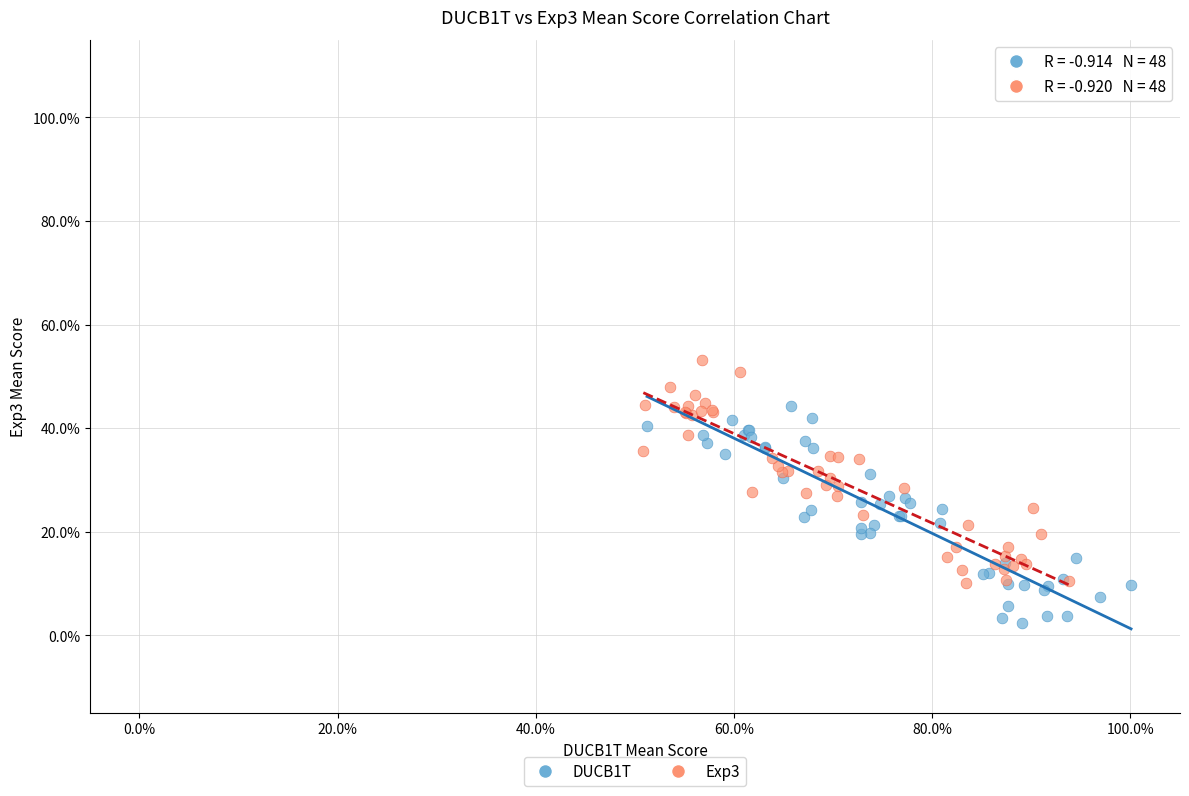

Which series reaches the minimum Y coordinate?

DUCB1T